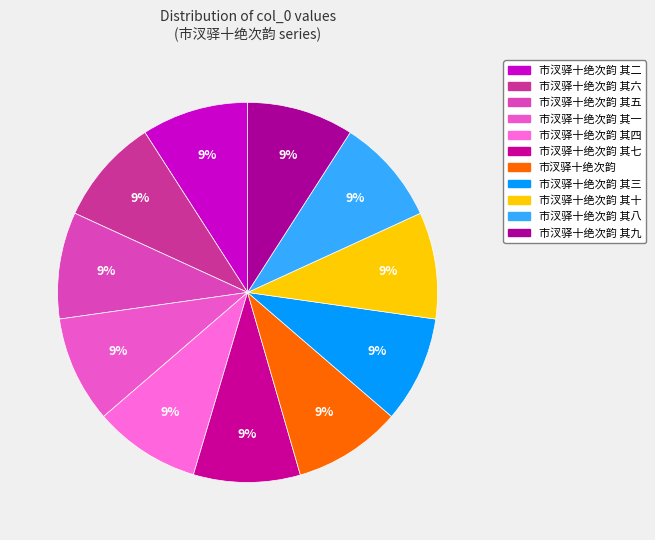

How many slices are in this pie chart?

11